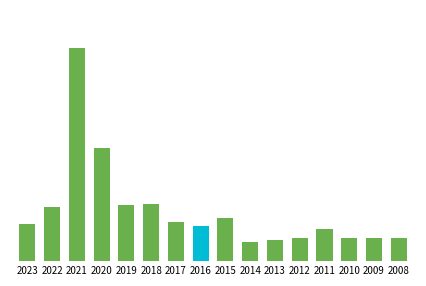

List the labels in order of value, largest first.

2021, 2020, 2018, 2019, 2022, 2015, 2017, 2023, 2016, 2011, 2008, 2010, 2012, 2009, 2013, 2014